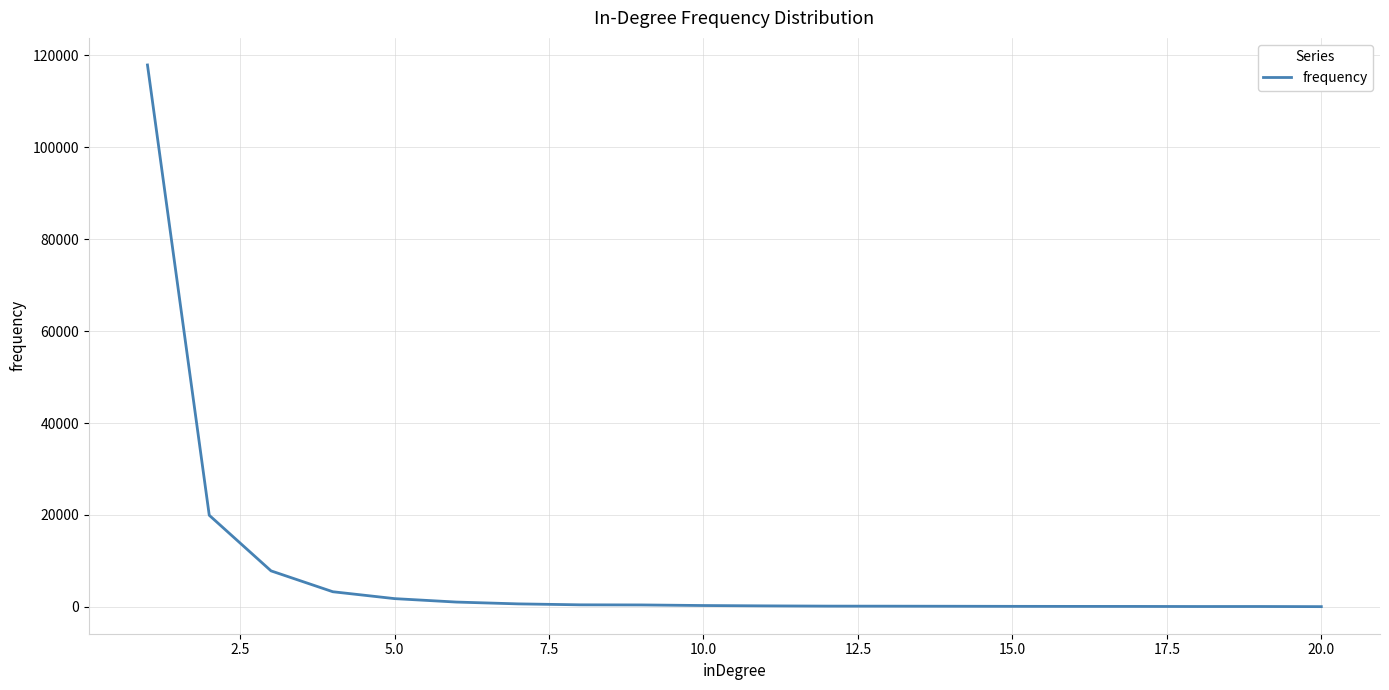

What is the greatest value displayed?

117891